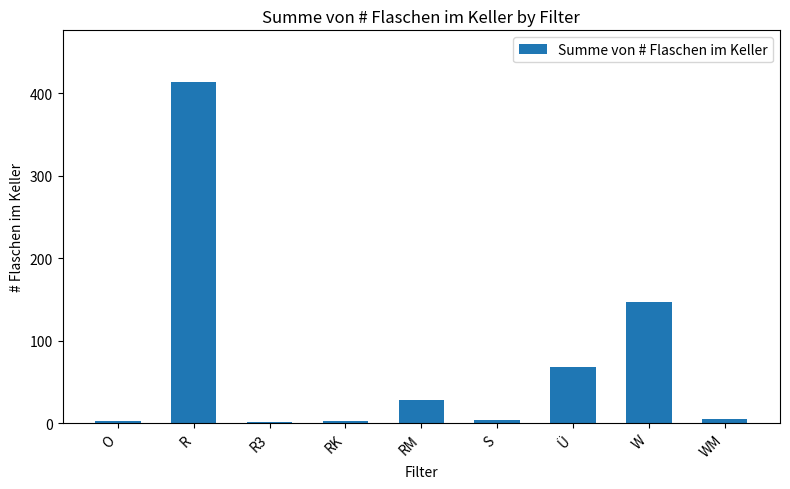

The chart shows a value of 243 at W. True or false?

False